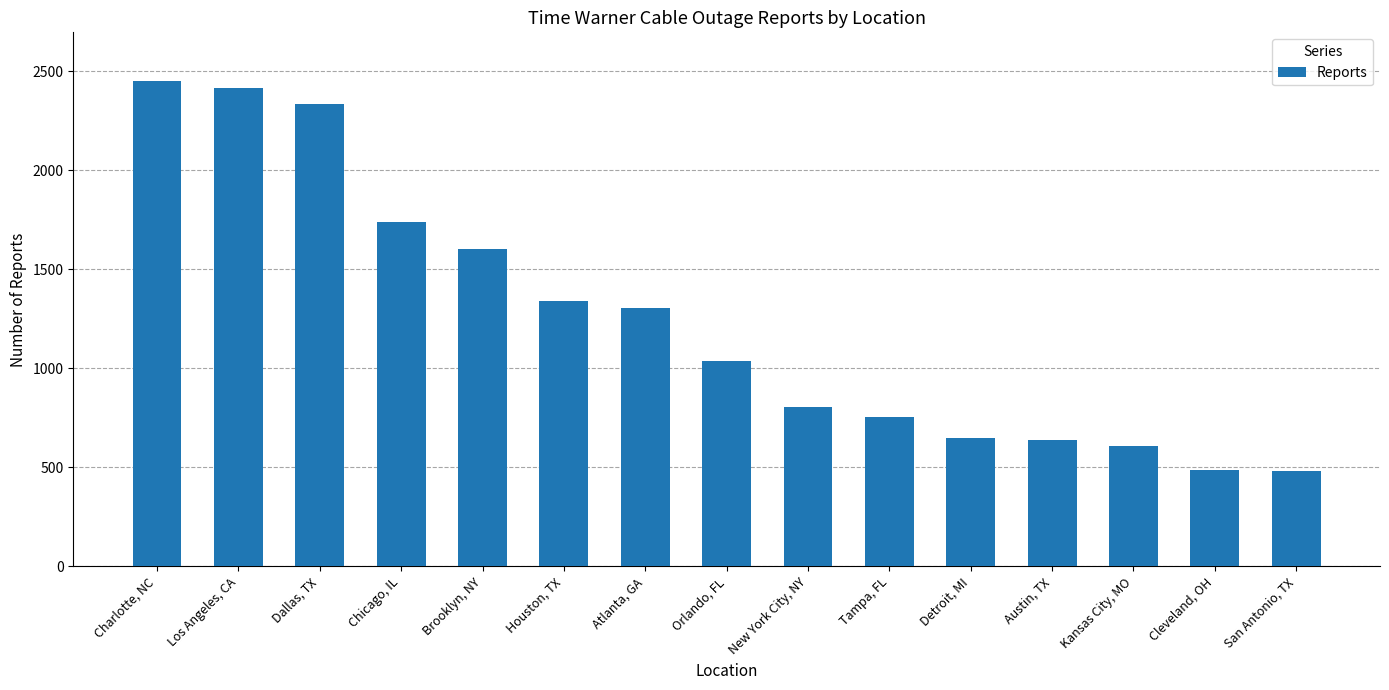

Rank the categories by value from lowest to highest.

San Antonio, TX, Cleveland, OH, Kansas City, MO, Austin, TX, Detroit, MI, Tampa, FL, New York City, NY, Orlando, FL, Atlanta, GA, Houston, TX, Brooklyn, NY, Chicago, IL, Dallas, TX, Los Angeles, CA, Charlotte, NC